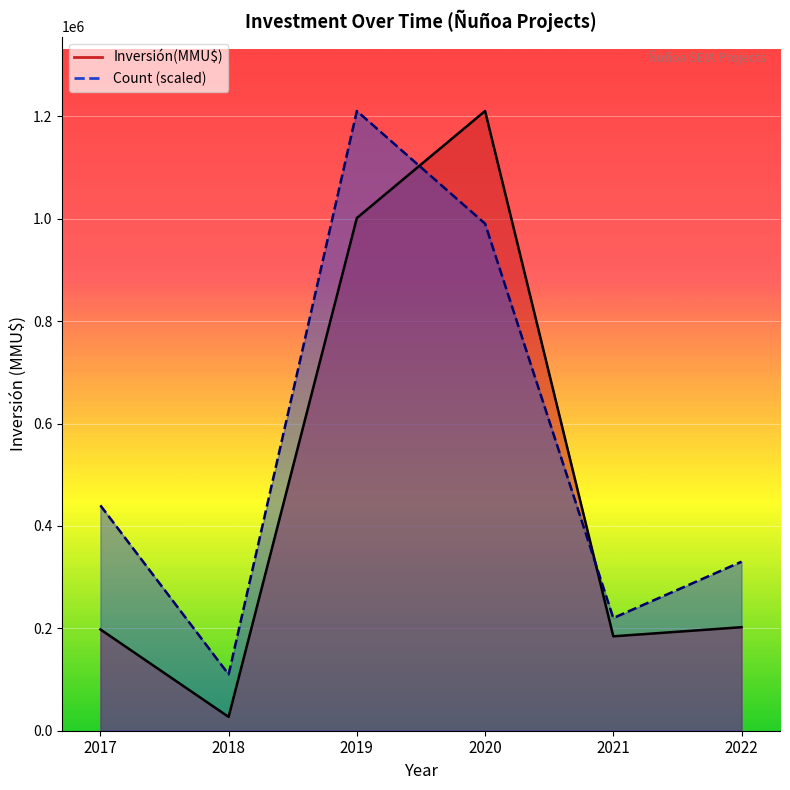

What is the difference between the second highest and minimum values in the Count (scaled) line series?

880290.9